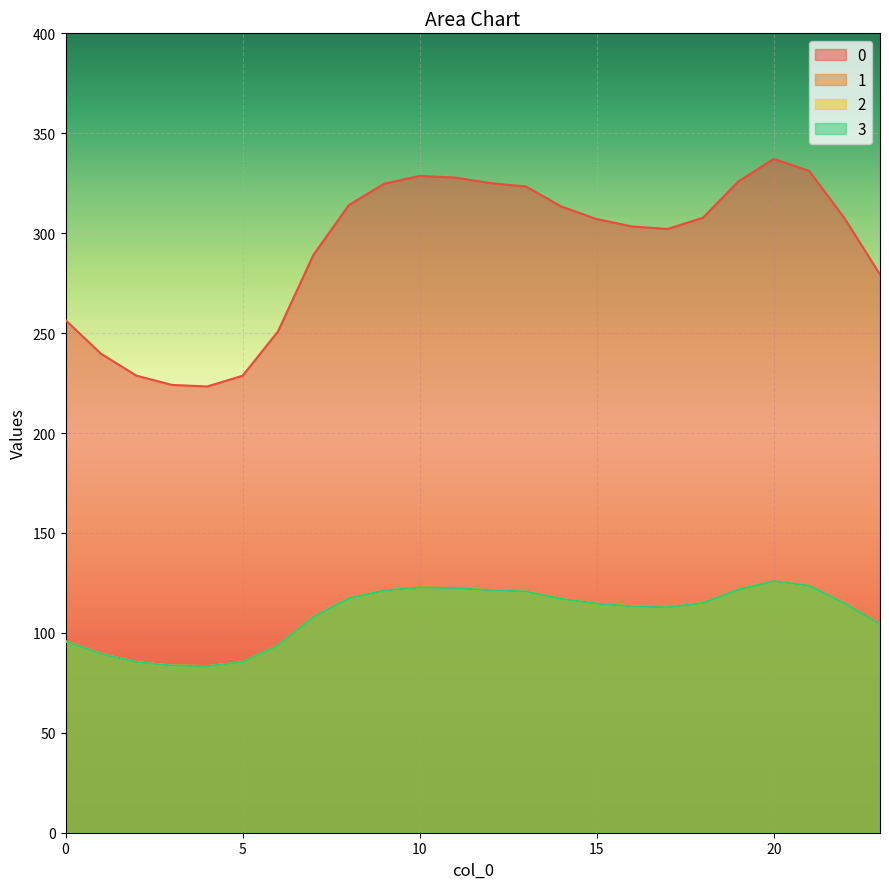

Is it true that 2 equals 60.9 at 12?

False